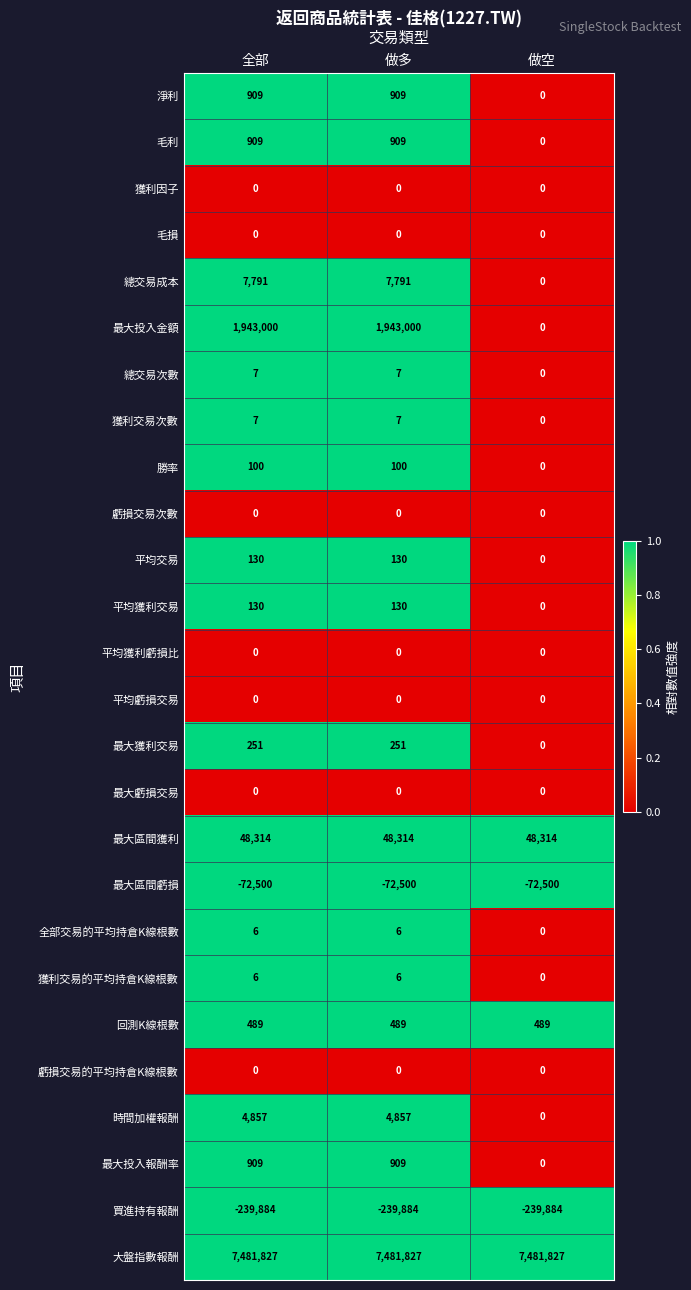

Which category has the lowest value in the 平均交易 series?

做空